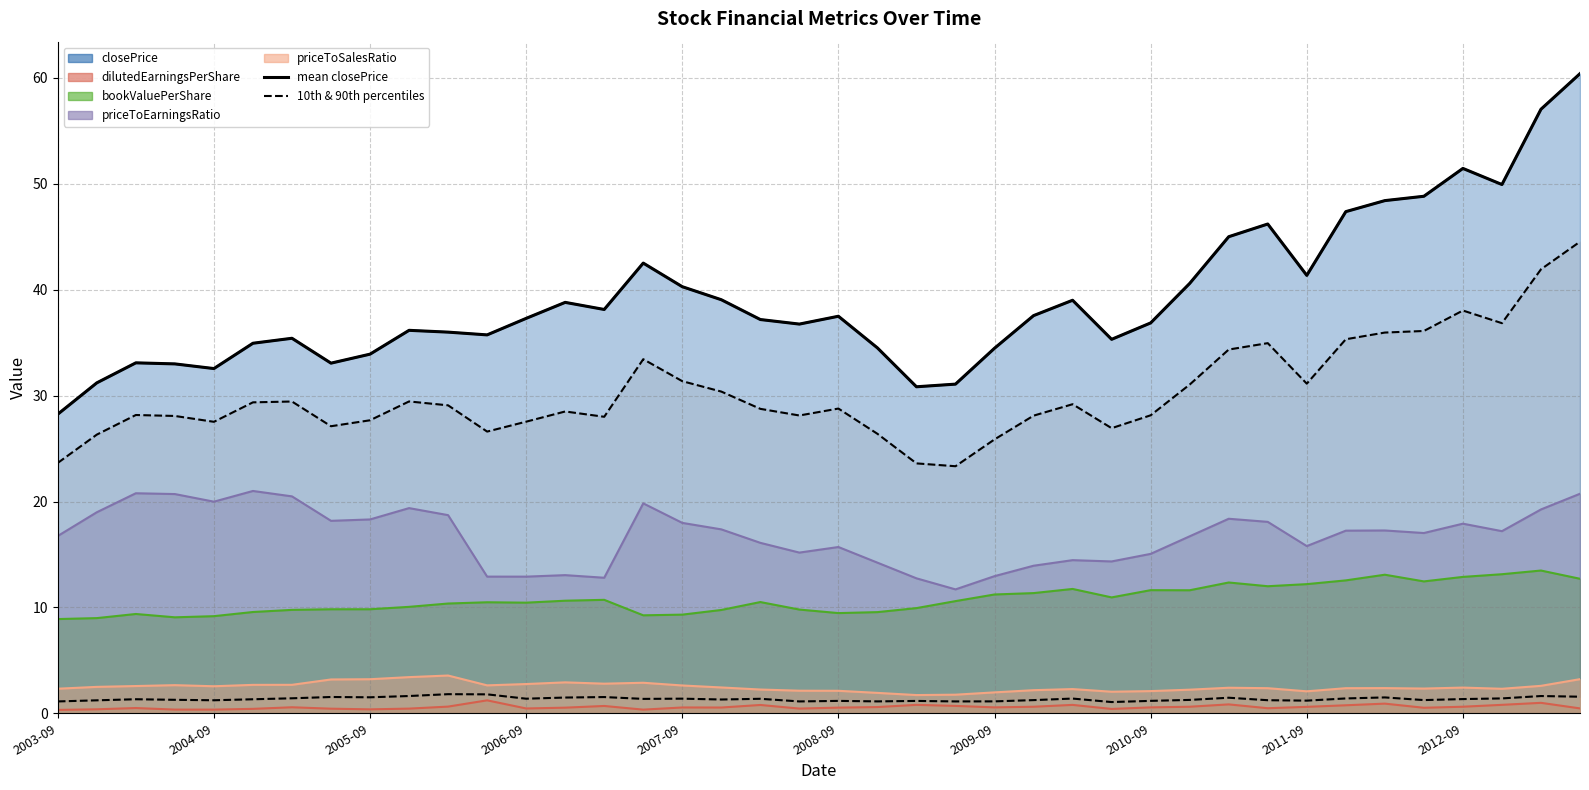

At how many categories does at least one series exceed 28?

40